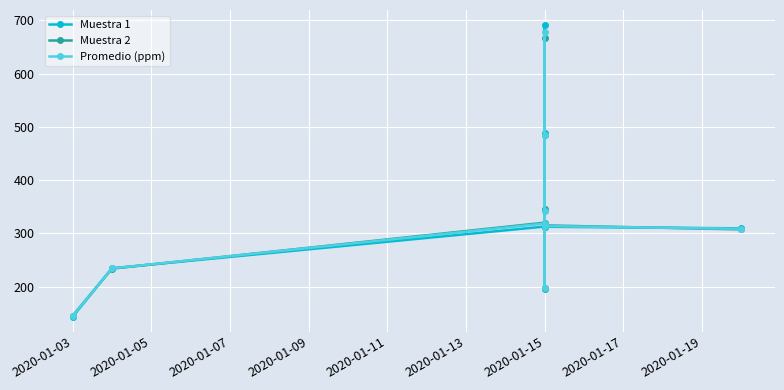

What is the value of the Muestra 2 point at the 5th from the left?

483.9